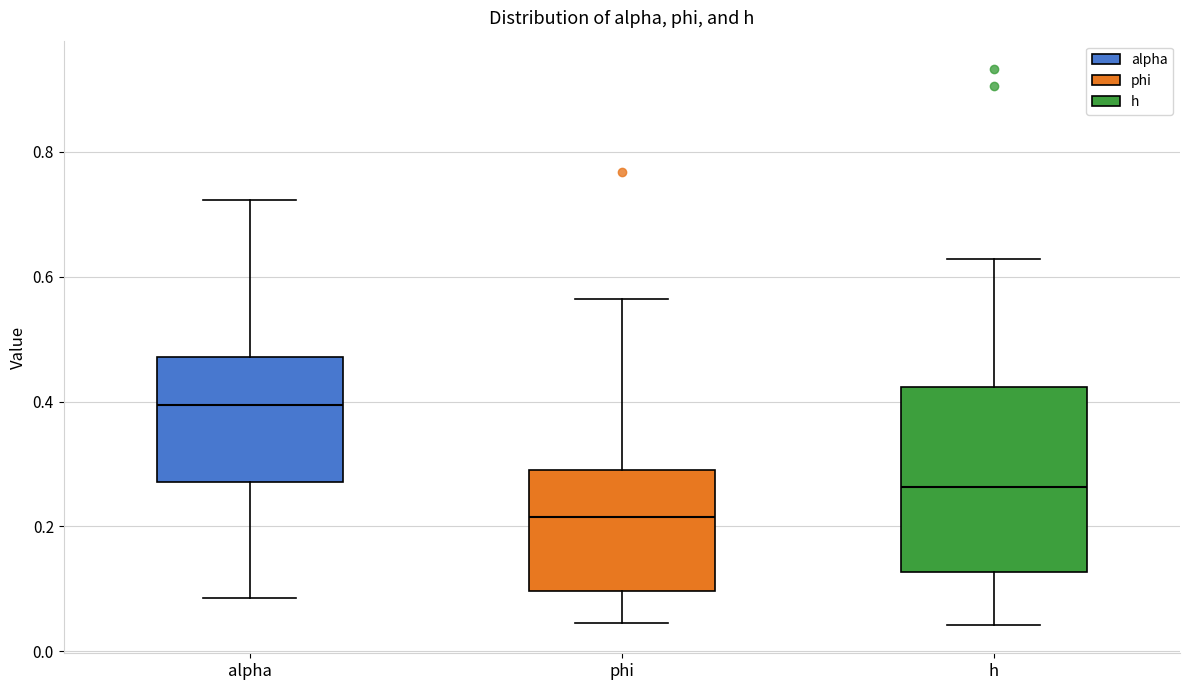

Comparing the boxes themselves (not the whiskers), which one is the tallest?

h